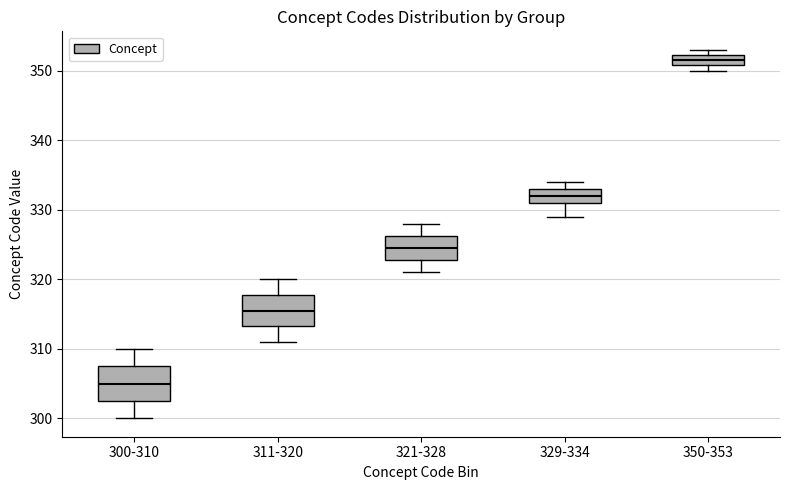

Where is the lower edge of the box for 350-353 on the y-axis? The values are not printed on the chart, so give them approximately, as read against the axis.

351